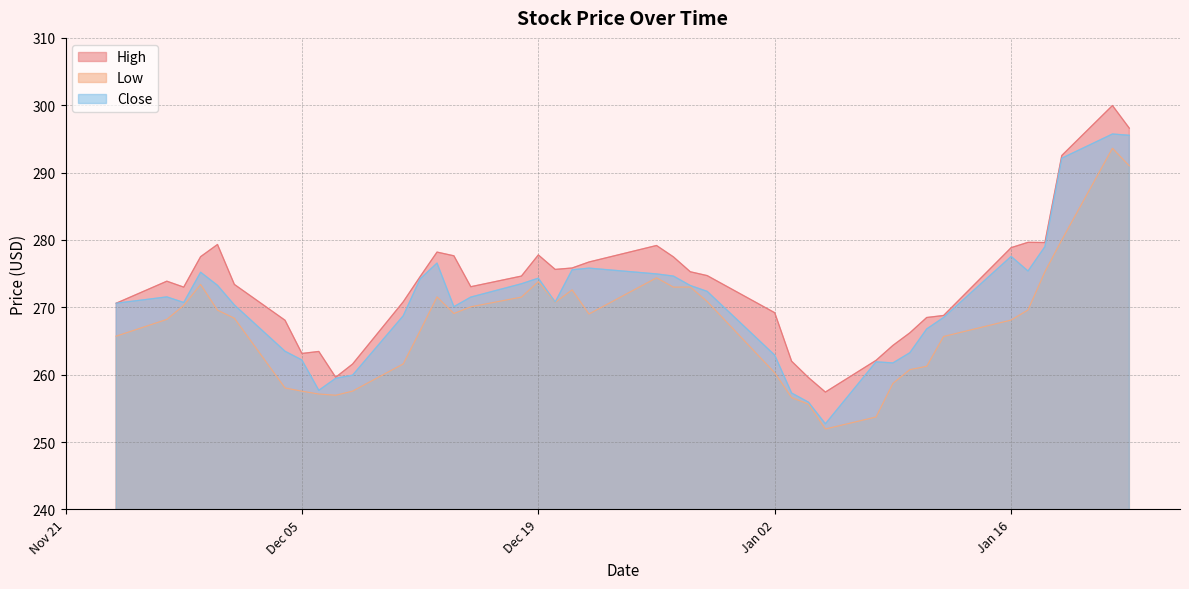

At which label is Close closest to 274?

2023-12-12